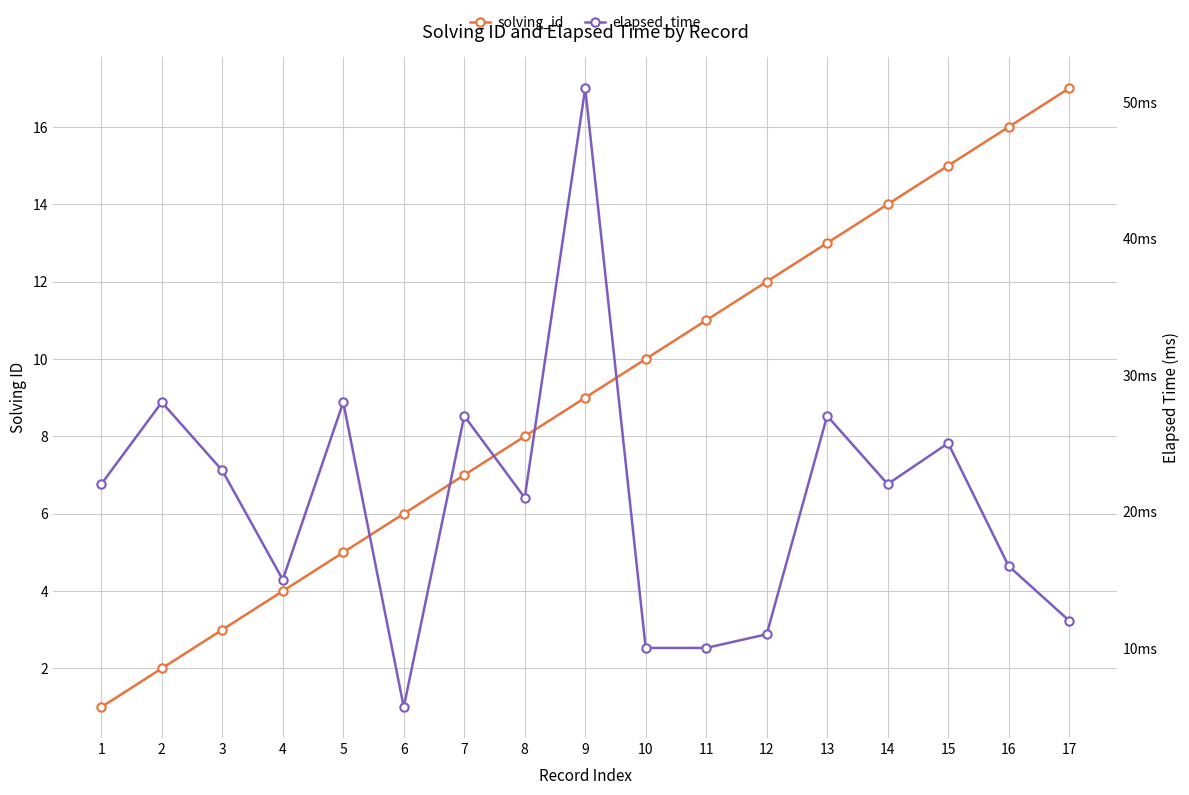

How many interior local valleys does the elapsed_time series have?

4